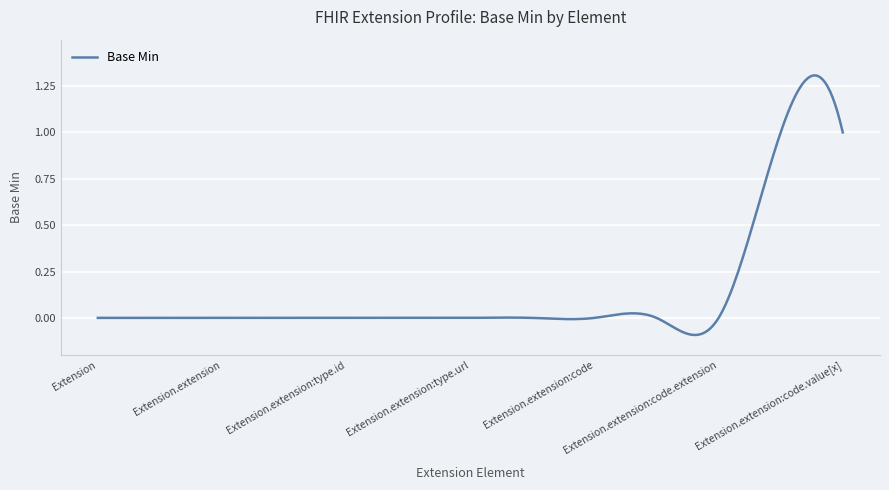

What is the difference between the maximum and minimum values?

1.4